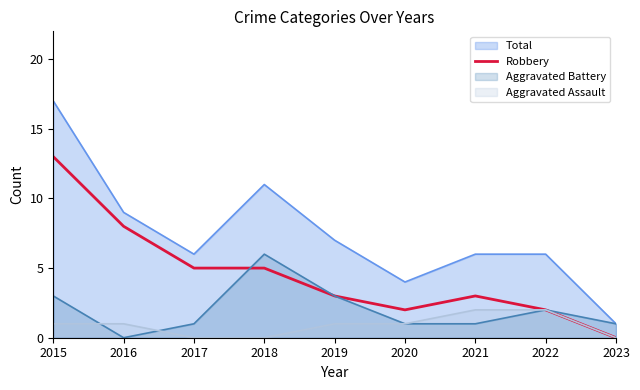

Which series changed the most between 2020 and 2021?

Total